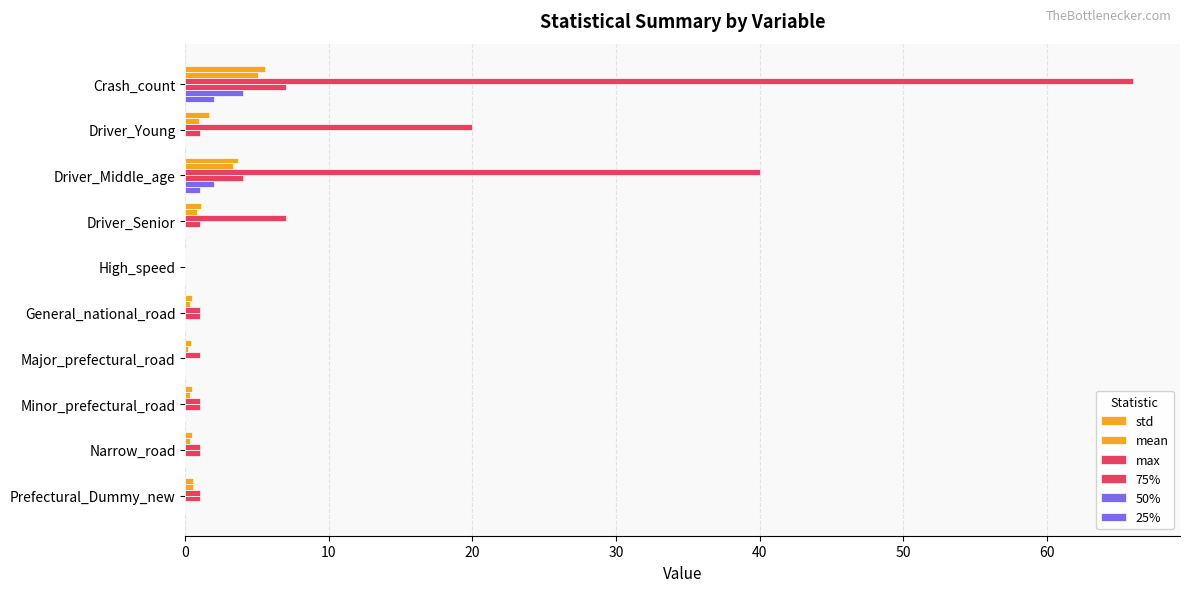

What is the value of the 75% bar at the 3rd from the left?

4.0